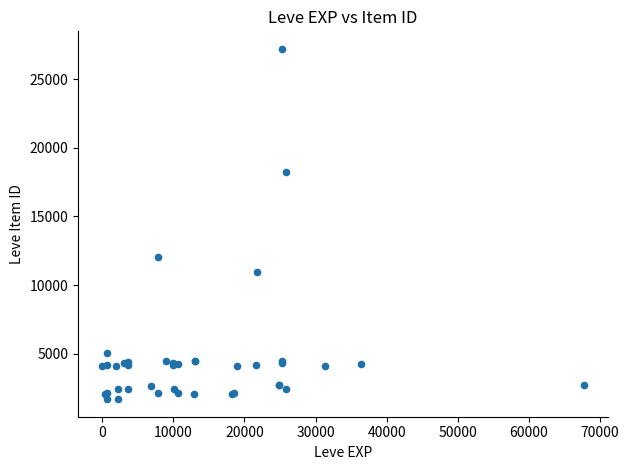

What Y value in the scatter plot is closest to 14448?

12018